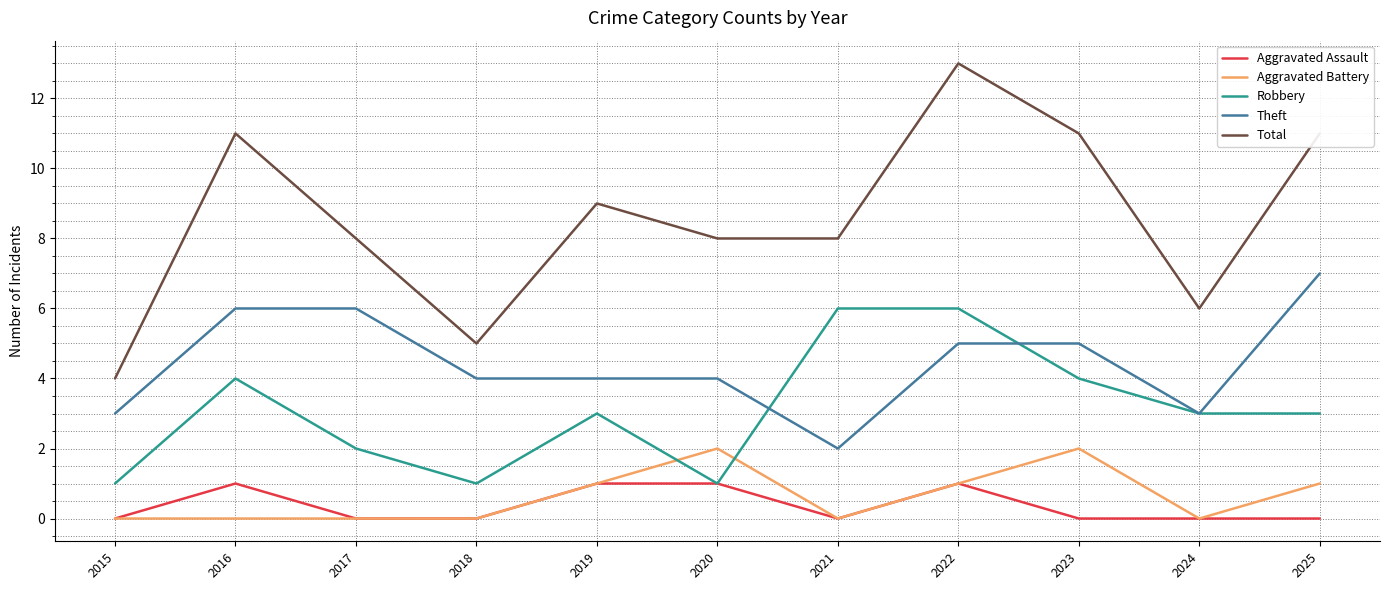

What is the difference between the maximum and minimum values in the Total series?

9